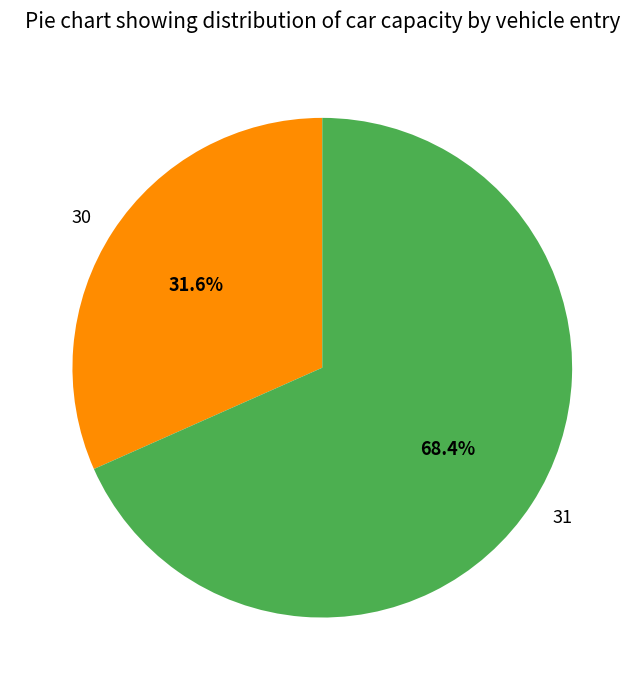

Is it true that 30 is 19% of the pie?

False